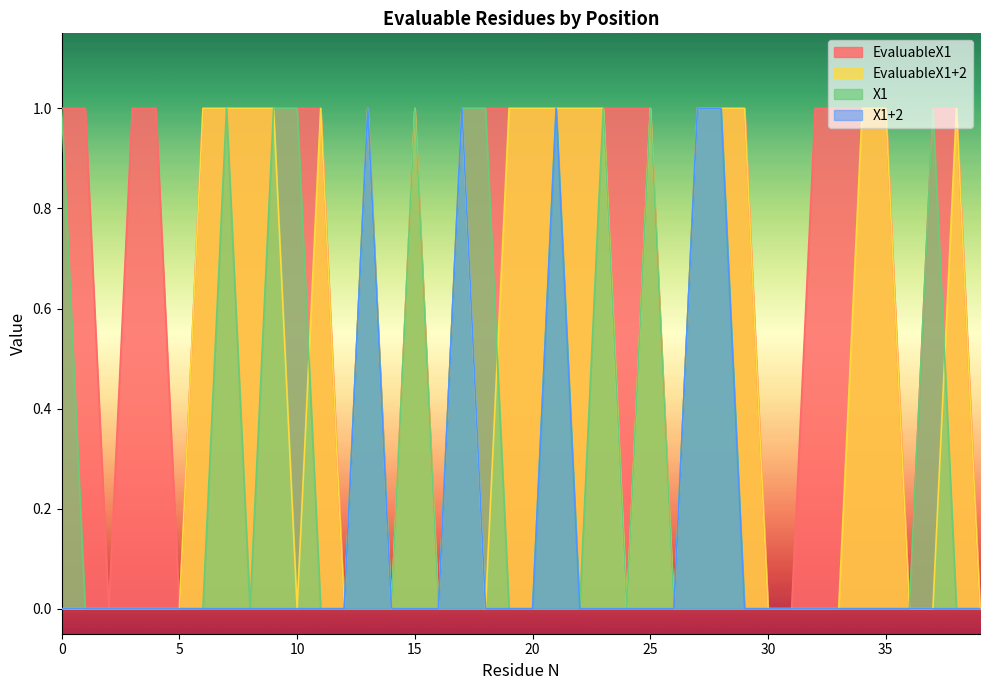

Is it true that EvaluableX1 equals 2 at 0?

False